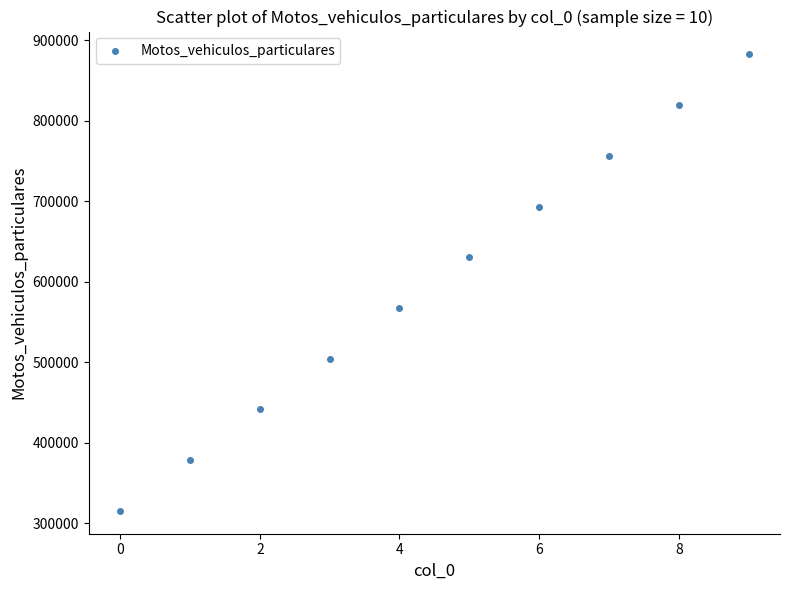

What is the range of Y values (max minus min)?

567430.2